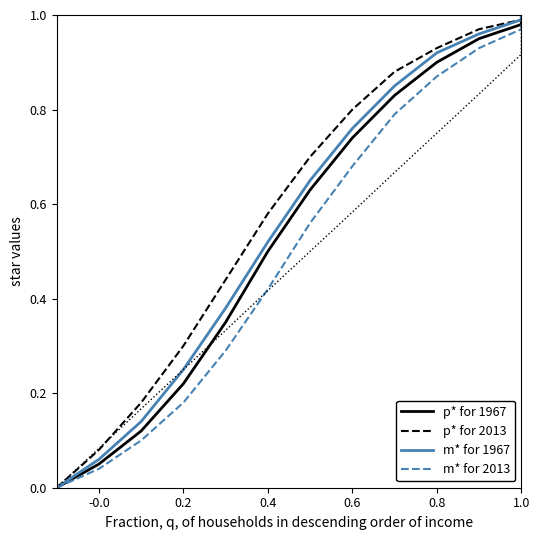

True or false: p* for 2013 and m* for 2013 intersect in this chart.

False